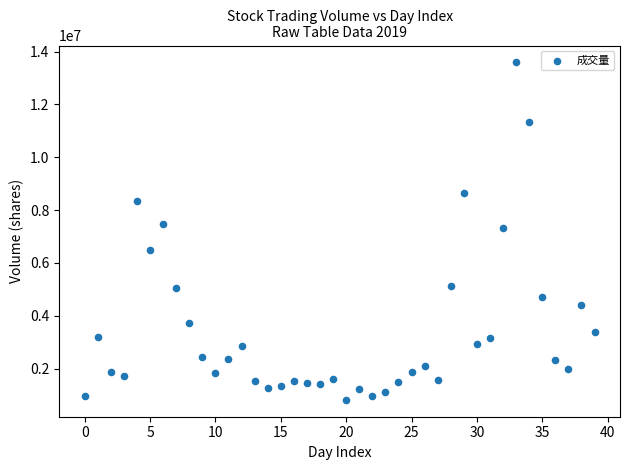

What is the range of Y values (max minus min)?

12778857